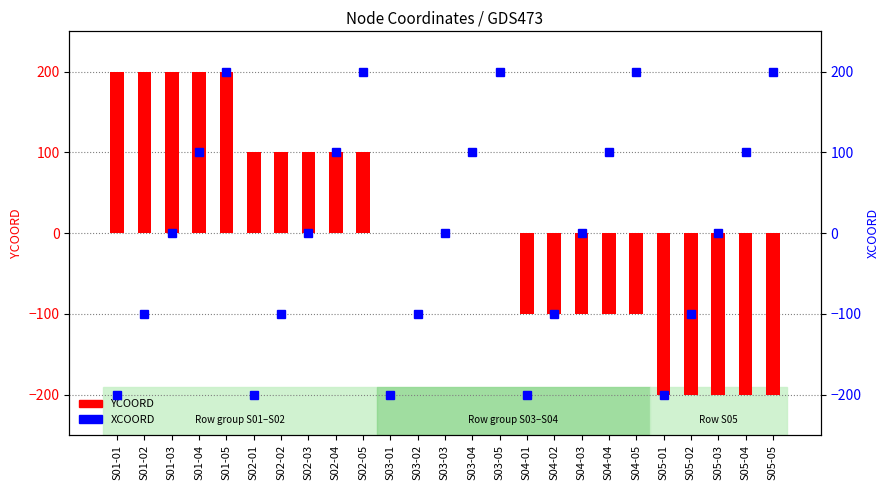

How many values in YCOORD are above zero?

10